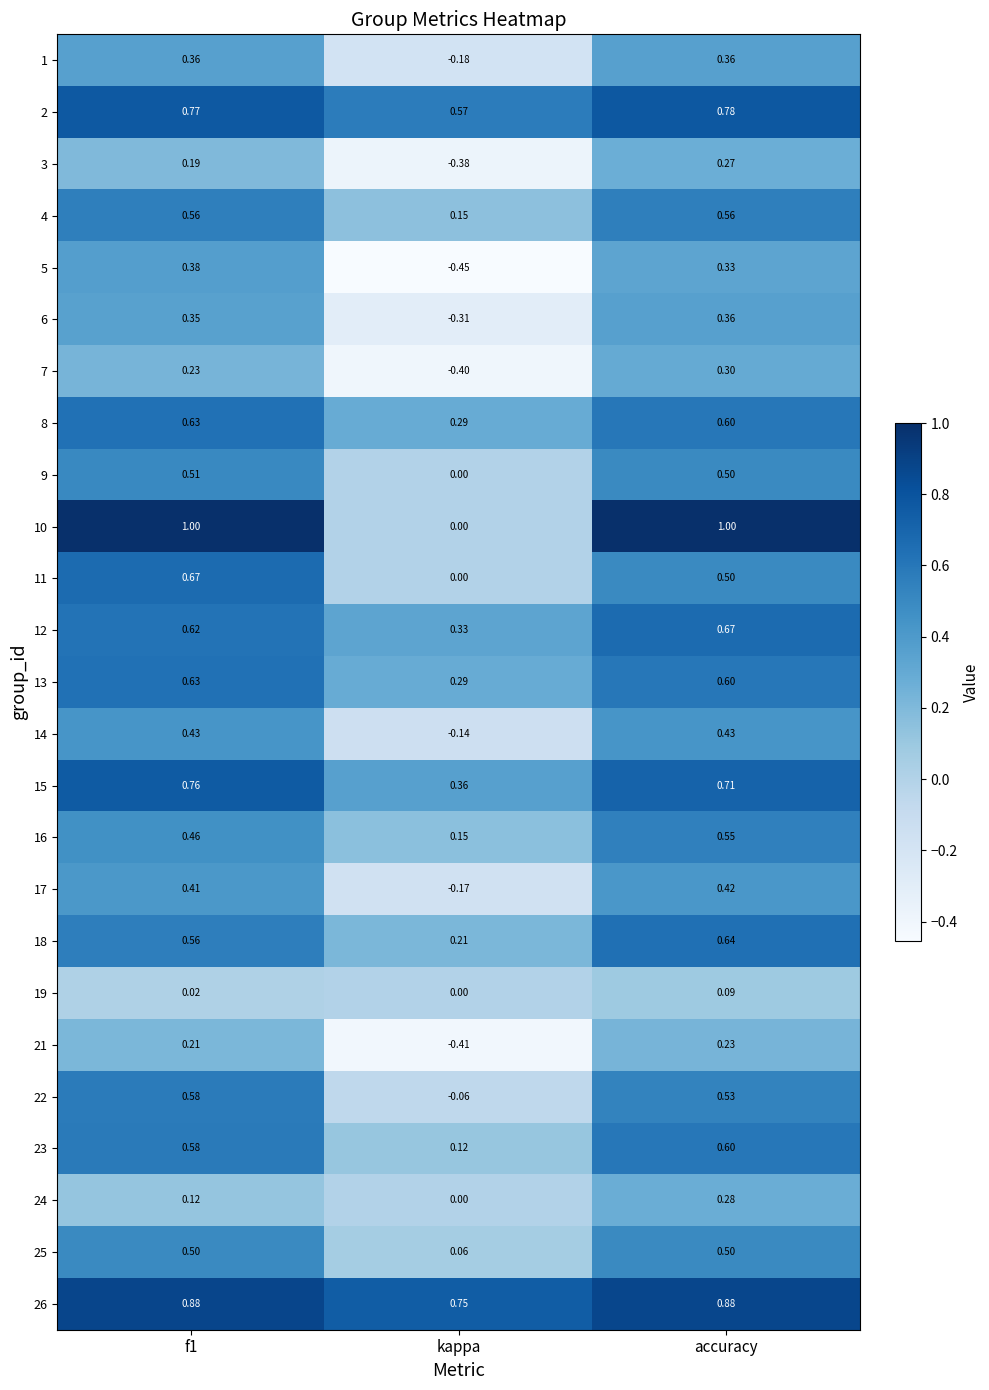

At which category is the sum across all series the highest?

accuracy